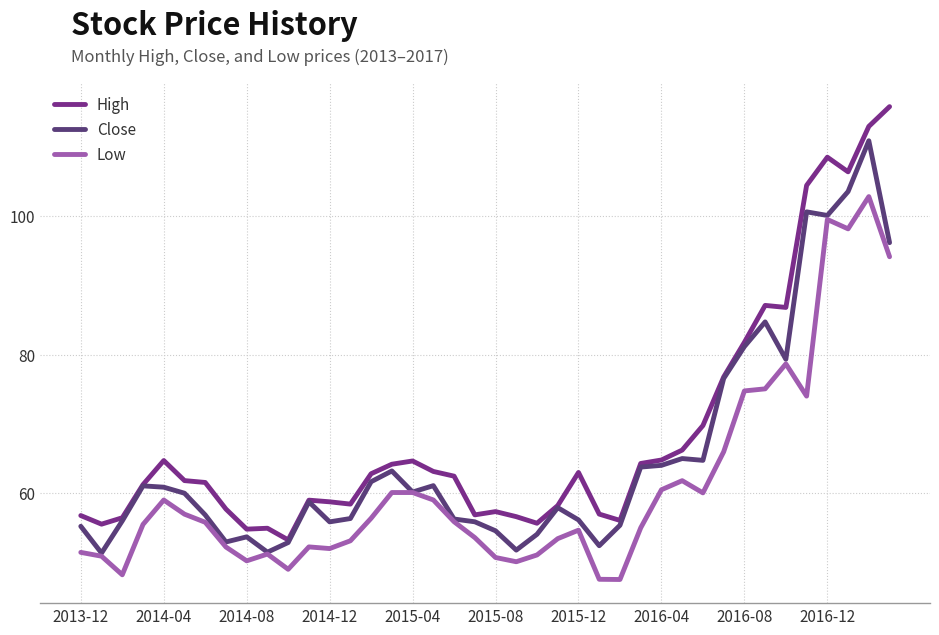

True or false: Low and High cross at least once.

False